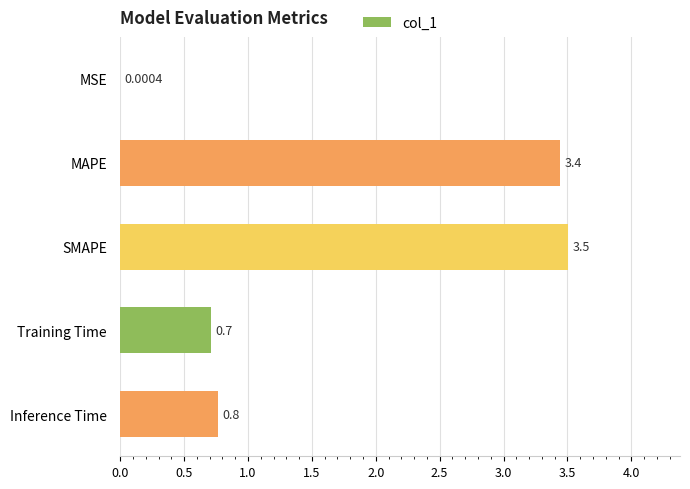

At which label is the value closest to 1?

Inference Time